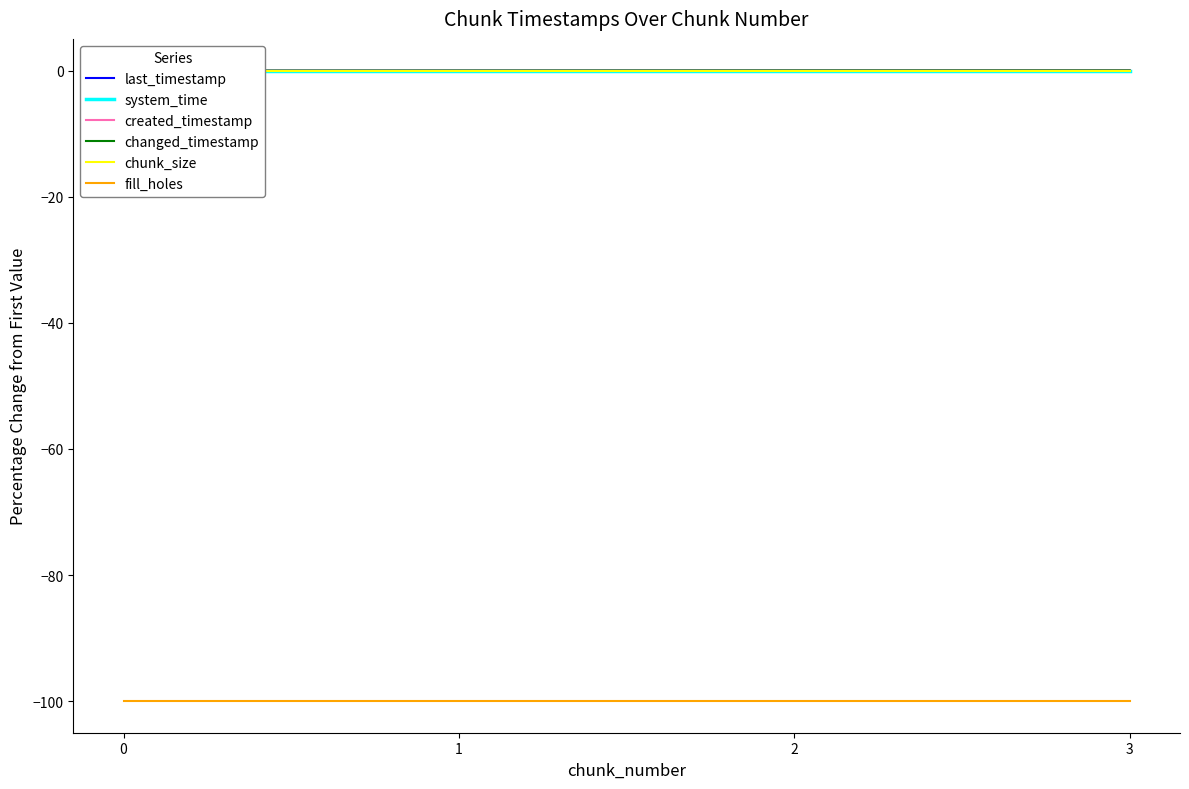

Reading left to right, what are all the values shown in this chart?

last_timestamp: 0.0	0.0	0.0	0.0
system_time: 0.0	0.0	0.0	0.0
created_timestamp: 0.0	0.0	0.0	0.0
changed_timestamp: 0.0	0.0	0.0	0.0
chunk_size: 0.0	0.0	0.0	0.0
fill_holes: -100.0	-100.0	-100.0	-100.0